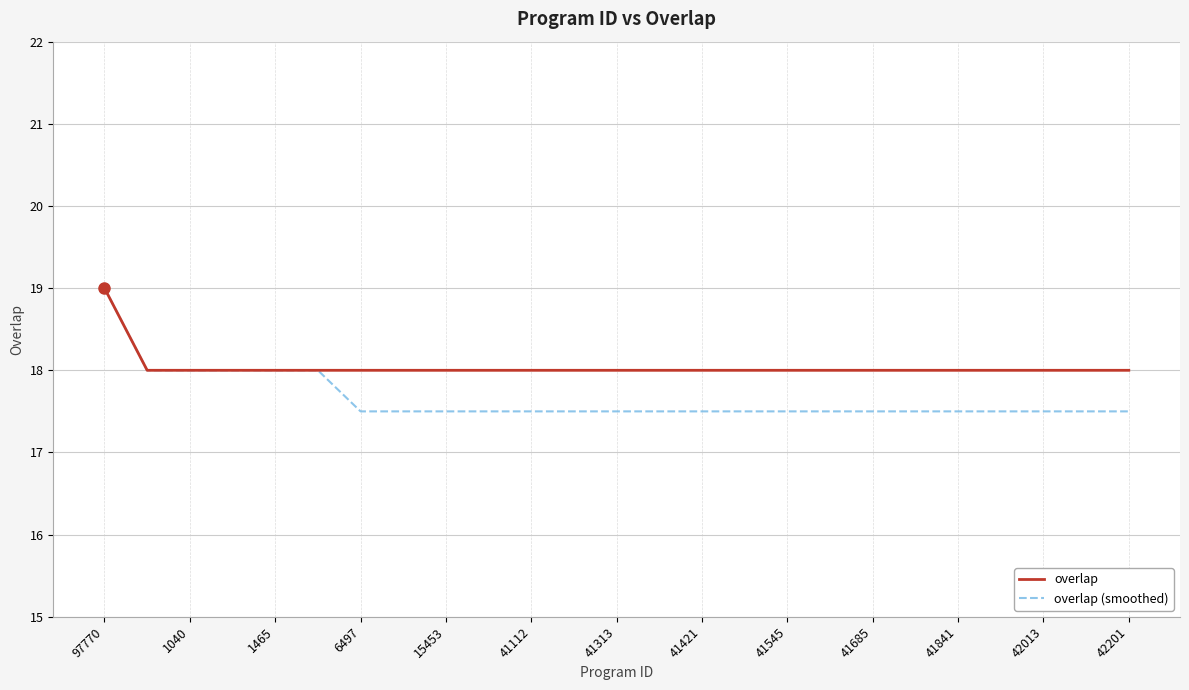

What is the smallest value displayed?

17.5